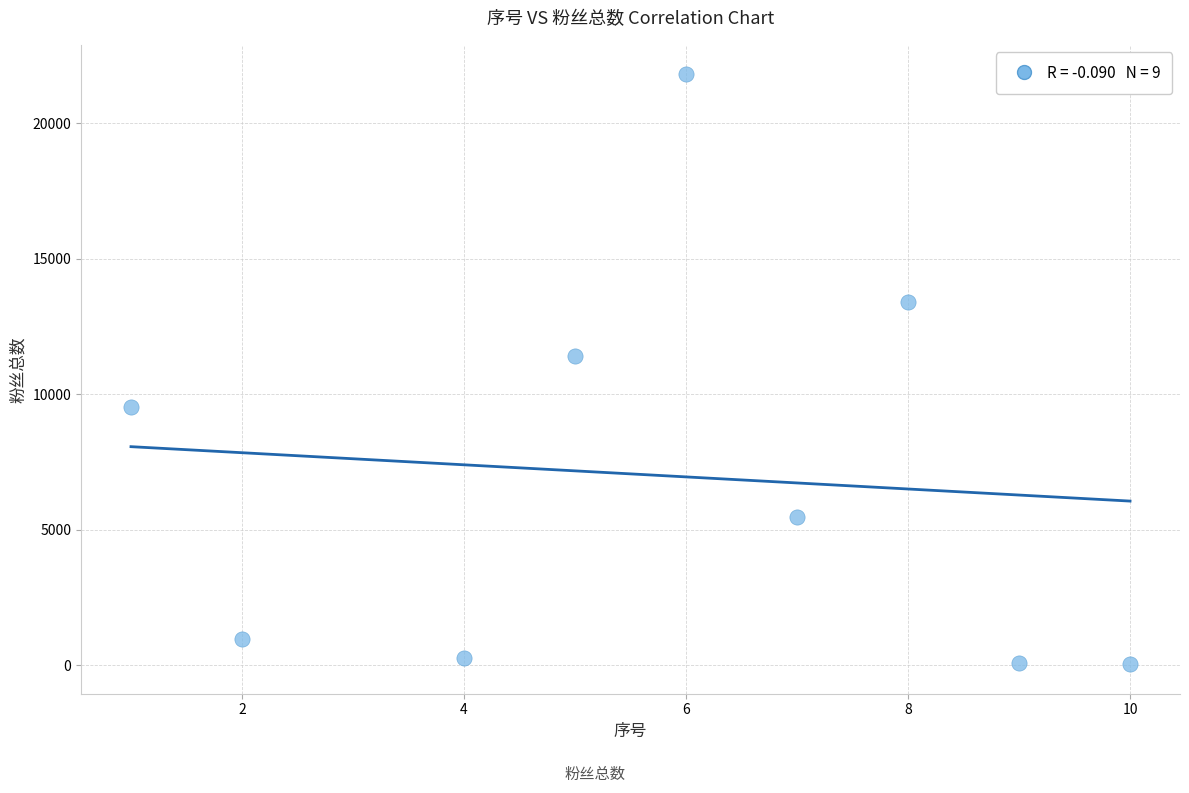

What is the average X value?

6